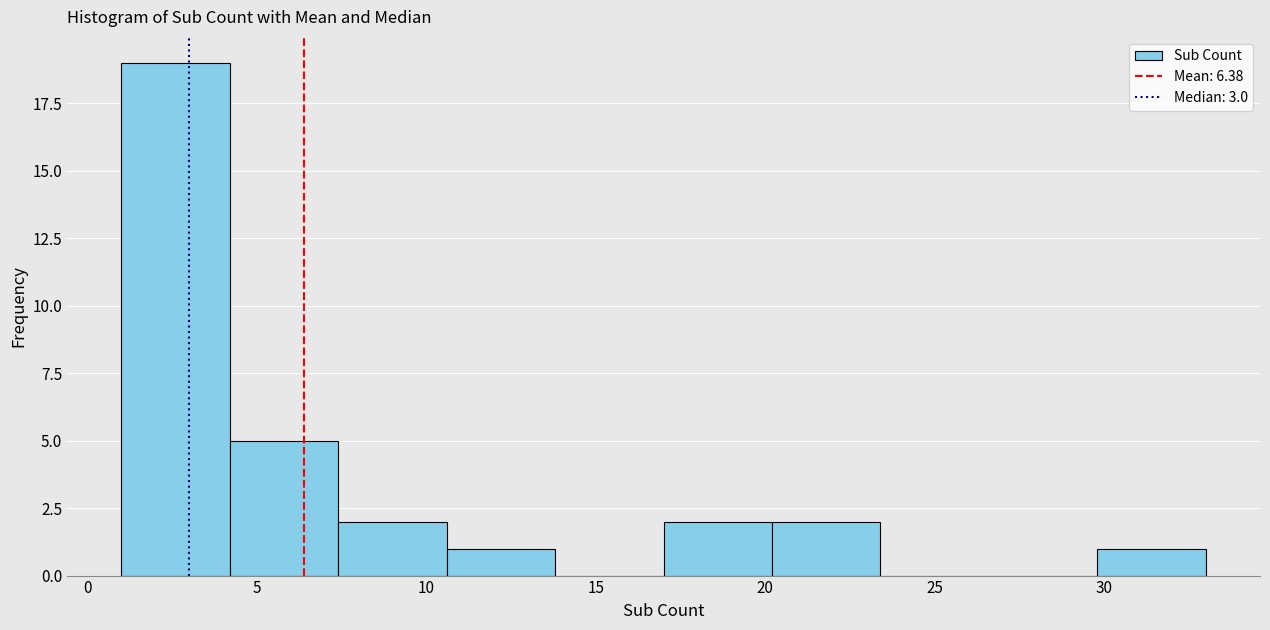

What is the height of the bar covering 20.2 to 23.4 on the x-axis? Neither the bar edges nor the heights are printed on the chart, so give them approximately, as read against the axes.

2